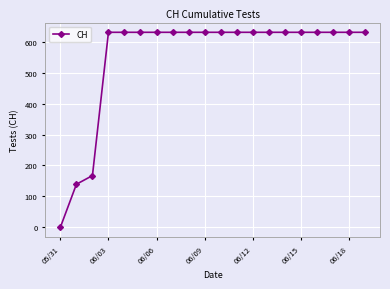

What is the difference between the maximum and minimum values?

631